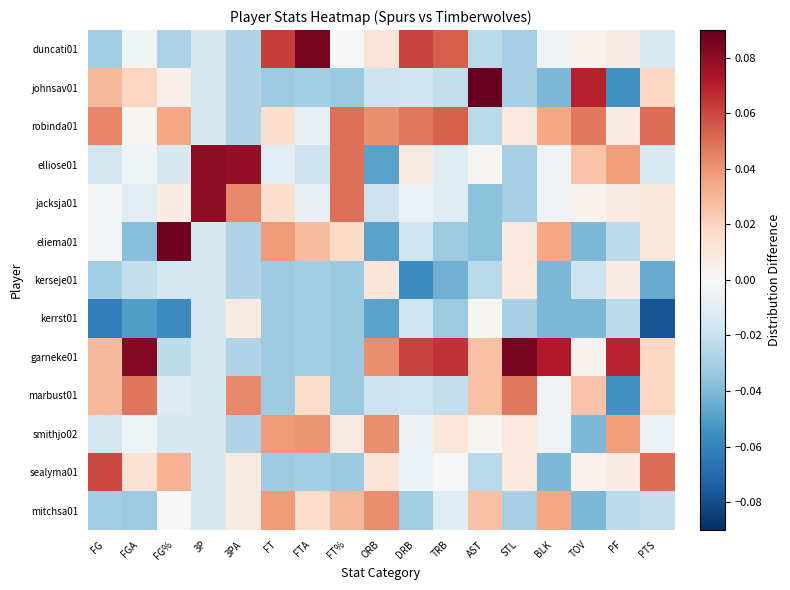

Reading left to right, what are all the values shown in this chart?

duncati01: FG=-0.0	FGA=-0.0	FG%=-0.0	3P=-0.0	3PA=-0.0	FT=0.1	FTA=0.1	FT%=-0.0	ORB=0.0	DRB=0.1	TRB=0.1	AST=-0.0	STL=-0.0	BLK=-0.0	TOV=0.0	PF=0.0	PTS=-0.0
johnsav01: FG=0.0	FGA=0.0	FG%=0.0	3P=-0.0	3PA=-0.0	FT=-0.0	FTA=-0.0	FT%=-0.0	ORB=-0.0	DRB=-0.0	TRB=-0.0	AST=0.1	STL=-0.0	BLK=-0.0	TOV=0.1	PF=-0.1	PTS=0.0
robinda01: FG=0.0	FGA=0.0	FG%=0.0	3P=-0.0	3PA=-0.0	FT=0.0	FTA=-0.0	FT%=0.0	ORB=0.0	DRB=0.0	TRB=0.1	AST=-0.0	STL=0.0	BLK=0.0	TOV=0.0	PF=0.0	PTS=0.1
elliose01: FG=-0.0	FGA=-0.0	FG%=-0.0	3P=0.1	3PA=0.1	FT=-0.0	FTA=-0.0	FT%=0.0	ORB=-0.0	DRB=0.0	TRB=-0.0	AST=0.0	STL=-0.0	BLK=-0.0	TOV=0.0	PF=0.0	PTS=-0.0
jacksja01: FG=-0.0	FGA=-0.0	FG%=0.0	3P=0.1	3PA=0.0	FT=0.0	FTA=-0.0	FT%=0.0	ORB=-0.0	DRB=-0.0	TRB=-0.0	AST=-0.0	STL=-0.0	BLK=-0.0	TOV=0.0	PF=0.0	PTS=0.0
eliema01: FG=-0.0	FGA=-0.0	FG%=0.1	3P=-0.0	3PA=-0.0	FT=0.0	FTA=0.0	FT%=0.0	ORB=-0.0	DRB=-0.0	TRB=-0.0	AST=-0.0	STL=0.0	BLK=0.0	TOV=-0.0	PF=-0.0	PTS=0.0
kerseje01: FG=-0.0	FGA=-0.0	FG%=-0.0	3P=-0.0	3PA=-0.0	FT=-0.0	FTA=-0.0	FT%=-0.0	ORB=0.0	DRB=-0.1	TRB=-0.0	AST=-0.0	STL=0.0	BLK=-0.0	TOV=-0.0	PF=0.0	PTS=-0.0
kerrst01: FG=-0.1	FGA=-0.1	FG%=-0.1	3P=-0.0	3PA=0.0	FT=-0.0	FTA=-0.0	FT%=-0.0	ORB=-0.0	DRB=-0.0	TRB=-0.0	AST=0.0	STL=-0.0	BLK=-0.0	TOV=-0.0	PF=-0.0	PTS=-0.1
garneke01: FG=0.0	FGA=0.1	FG%=-0.0	3P=-0.0	3PA=-0.0	FT=-0.0	FTA=-0.0	FT%=-0.0	ORB=0.0	DRB=0.1	TRB=0.1	AST=0.0	STL=0.1	BLK=0.1	TOV=0.0	PF=0.1	PTS=0.0
marbust01: FG=0.0	FGA=0.0	FG%=-0.0	3P=-0.0	3PA=0.0	FT=-0.0	FTA=0.0	FT%=-0.0	ORB=-0.0	DRB=-0.0	TRB=-0.0	AST=0.0	STL=0.0	BLK=-0.0	TOV=0.0	PF=-0.1	PTS=0.0
smithjo02: FG=-0.0	FGA=-0.0	FG%=-0.0	3P=-0.0	3PA=-0.0	FT=0.0	FTA=0.0	FT%=0.0	ORB=0.0	DRB=-0.0	TRB=0.0	AST=0.0	STL=0.0	BLK=-0.0	TOV=-0.0	PF=0.0	PTS=-0.0
sealyma01: FG=0.1	FGA=0.0	FG%=0.0	3P=-0.0	3PA=0.0	FT=-0.0	FTA=-0.0	FT%=-0.0	ORB=0.0	DRB=-0.0	TRB=0.0	AST=-0.0	STL=0.0	BLK=-0.0	TOV=0.0	PF=0.0	PTS=0.1
mitchsa01: FG=-0.0	FGA=-0.0	FG%=0.0	3P=-0.0	3PA=0.0	FT=0.0	FTA=0.0	FT%=0.0	ORB=0.0	DRB=-0.0	TRB=-0.0	AST=0.0	STL=-0.0	BLK=0.0	TOV=-0.0	PF=-0.0	PTS=-0.0